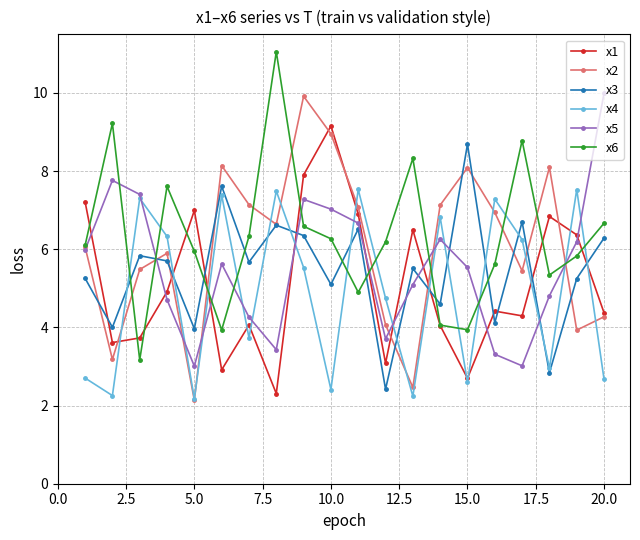

What is the sum of all x6 values?

125.9